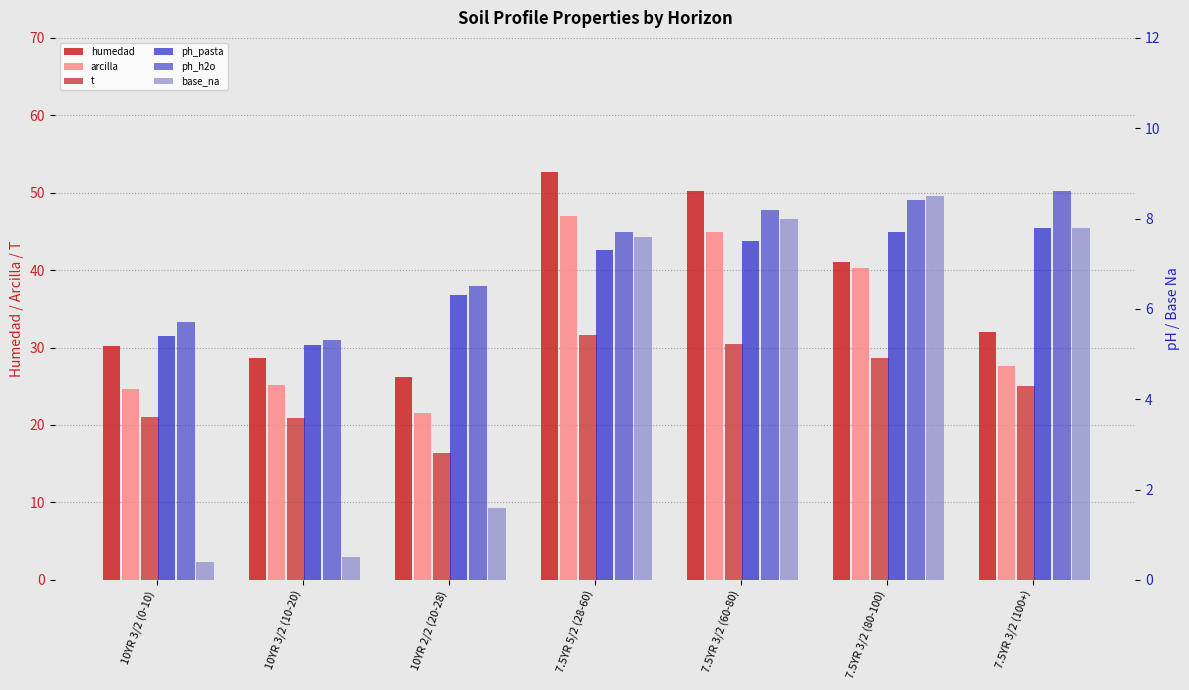

Where does the ph_h2o series first go above 7?

7.5YR 5/2 (28-60)